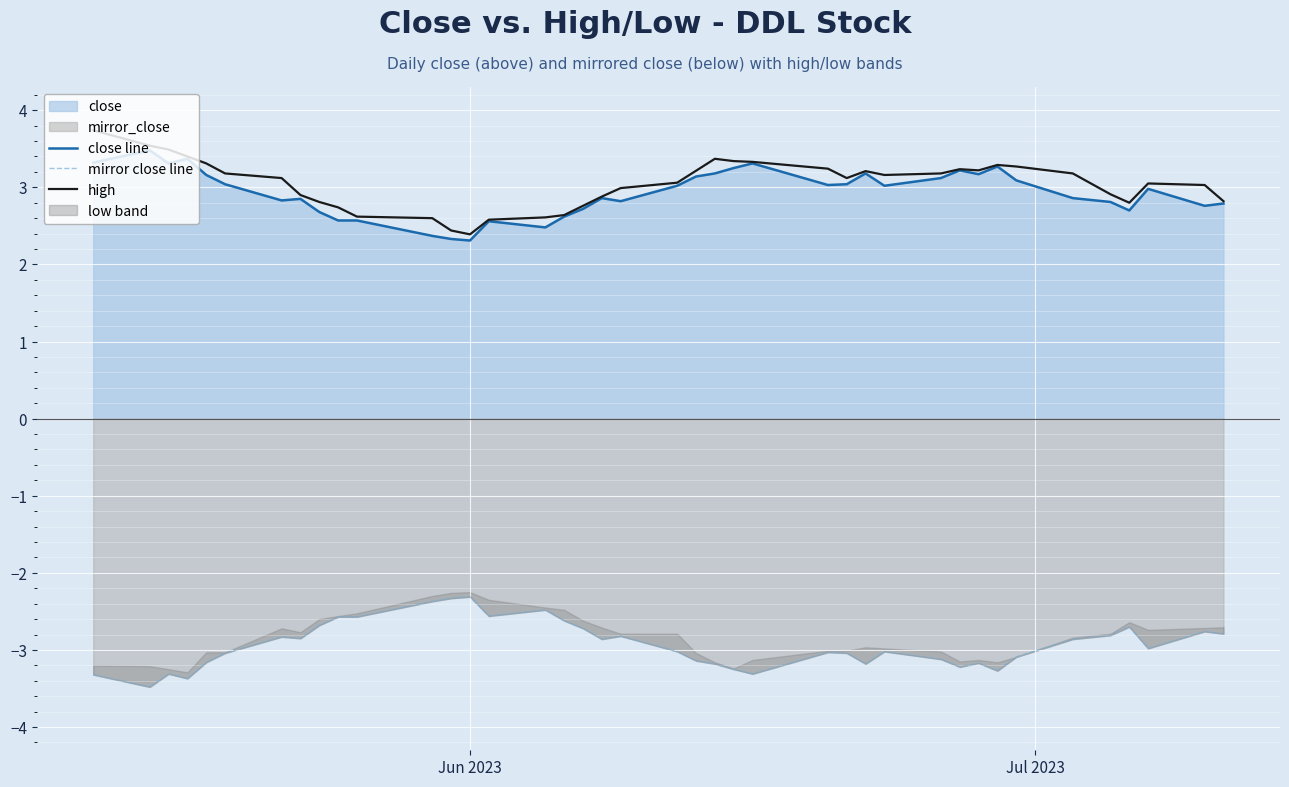

True or false: close line and high intersect in this chart.

False